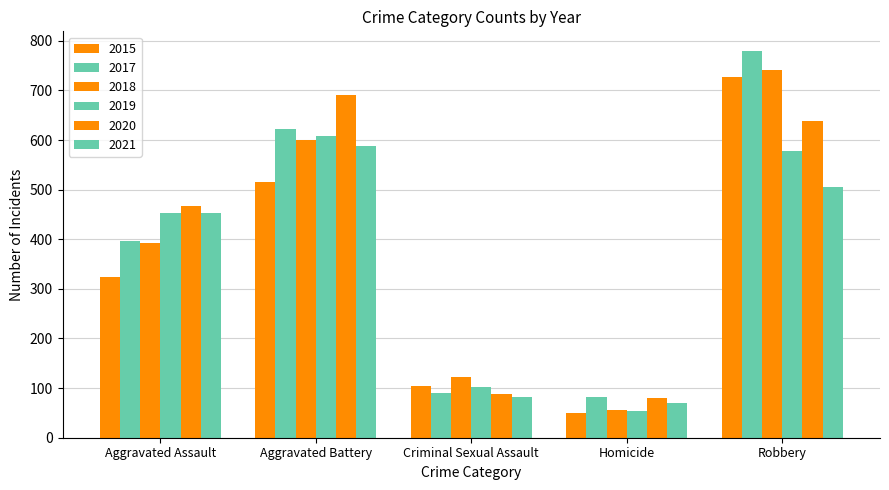

Which has a higher value, Homicide or Robbery?

Robbery